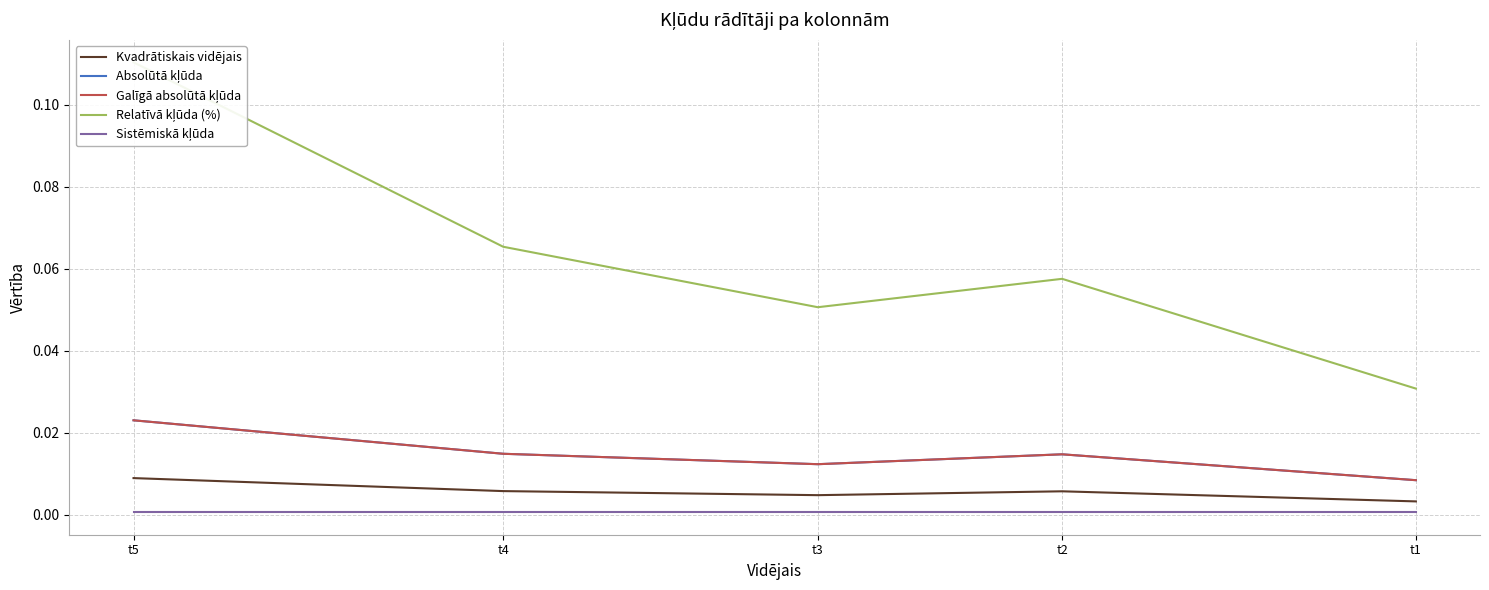

Reading left to right, transcribe all the data shown in this chart.

Kvadrātiskais vidējais: 0.0	0.0	0.0	0.0	0.0
Absolūtā kļūda: 0.0	0.0	0.0	0.0	0.0
Galīgā absolūtā kļūda: 0.0	0.0	0.0	0.0	0.0
Relatīvā kļūda (%): 0.0	0.1	0.1	0.1	0.1
Sistēmiskā kļūda: 0.0	0.0	0.0	0.0	0.0